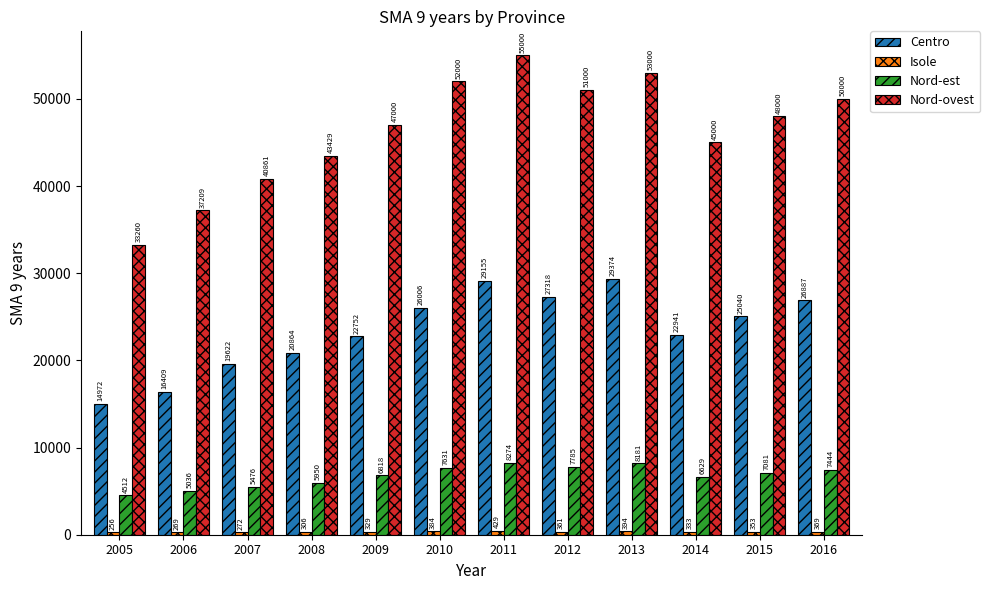

At how many categories does at least one series exceed 3954?

12